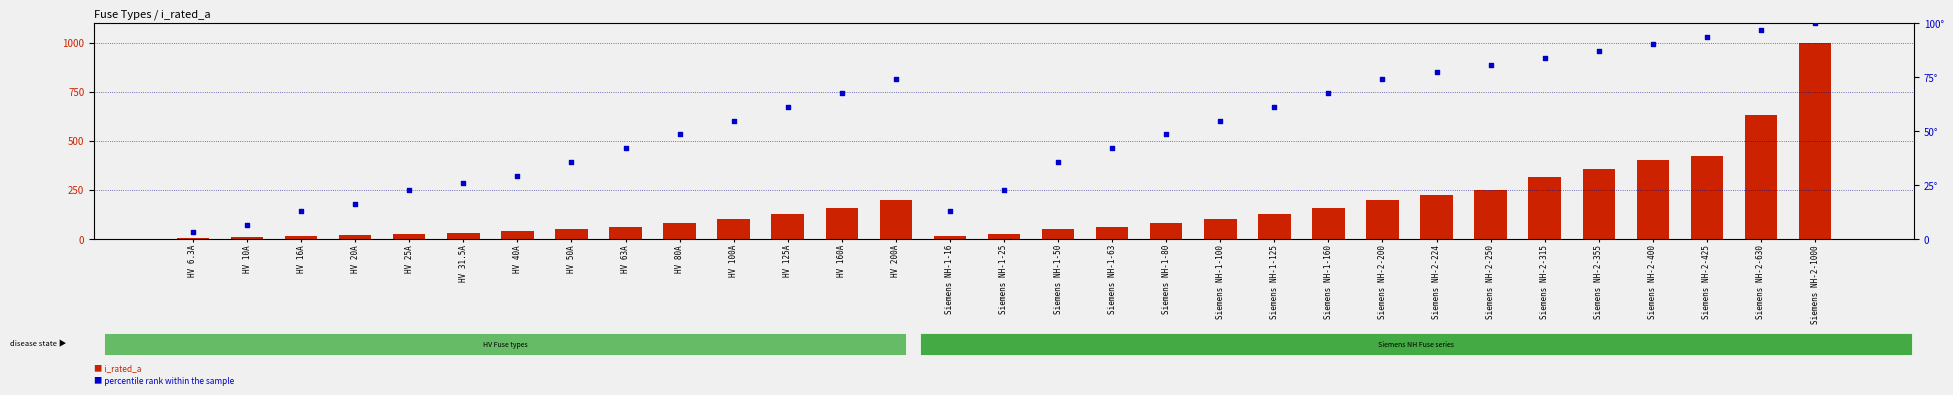

Which series has the largest Y range (max minus min)?

i_rated_a